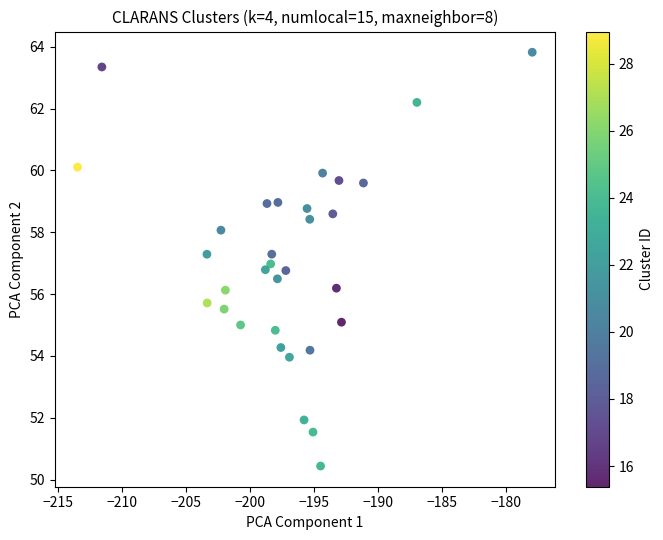

What is the range of X values (max minus min)?

35.5